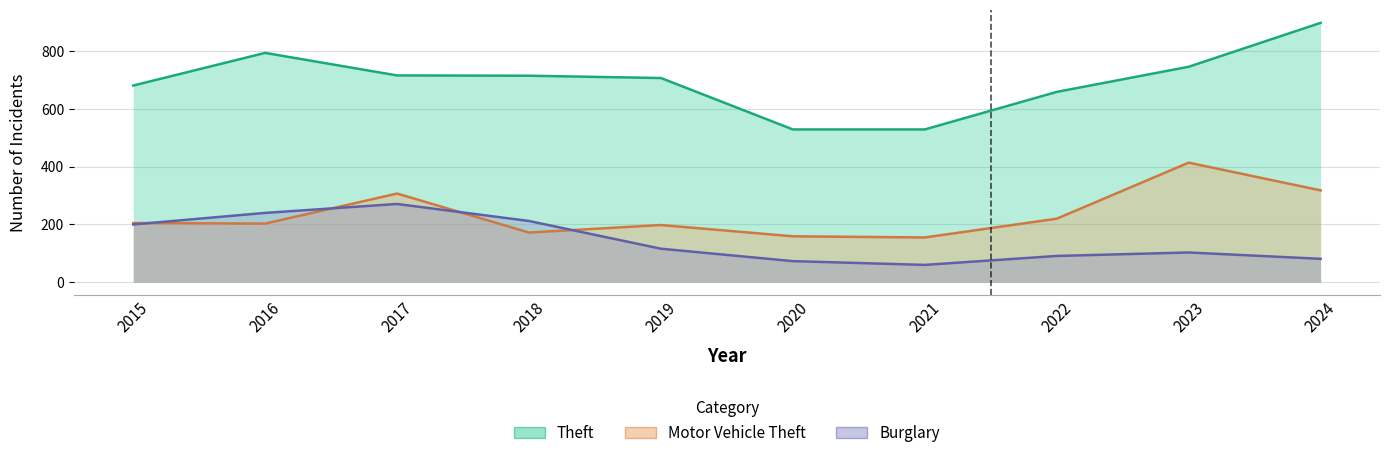

At which category is the sum across all series the highest?

2024